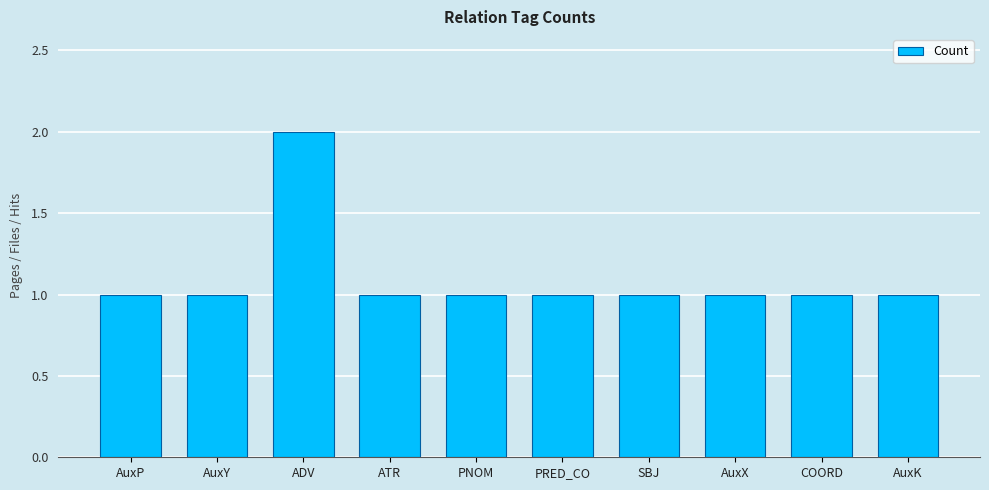

The value at AuxY is 1. True or false?

True